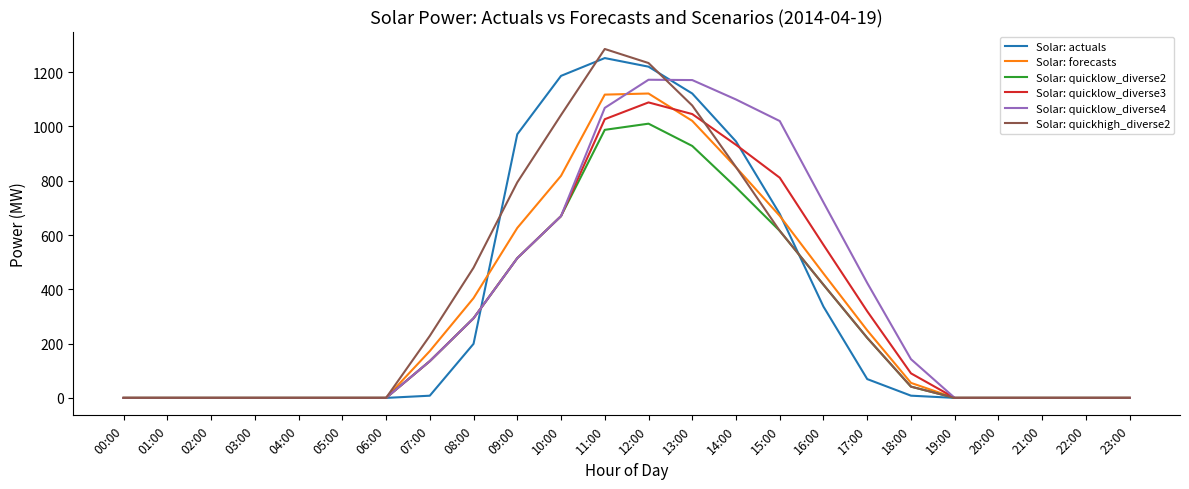

Which series has the widest spread of values?

Solar: quickhigh_diverse2